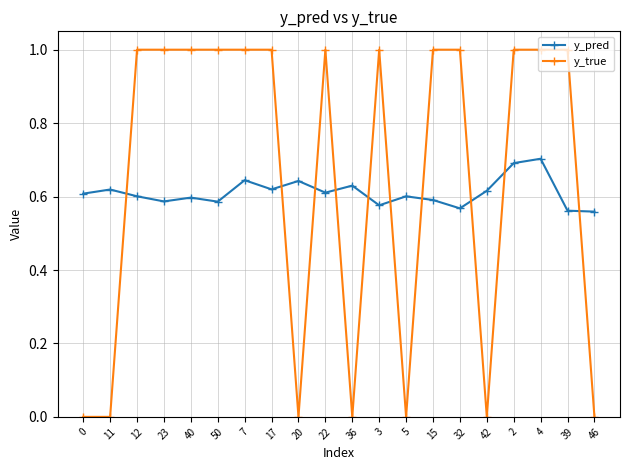

What is the label of the 16th point from the left?

42